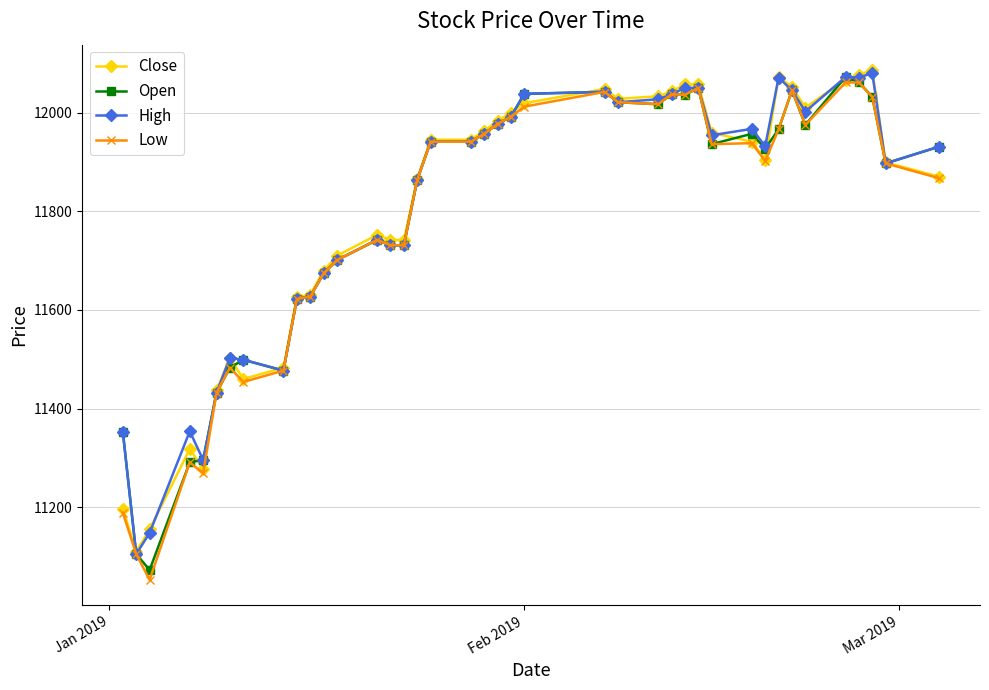

What is the value of the High point at the 38th from the left?

12080